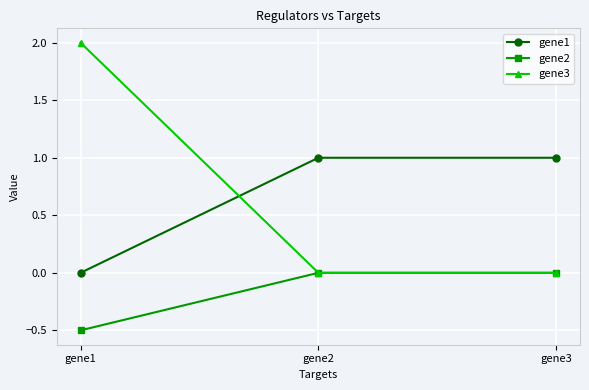

Is it true that gene1 equals 1.0 at gene2?

True